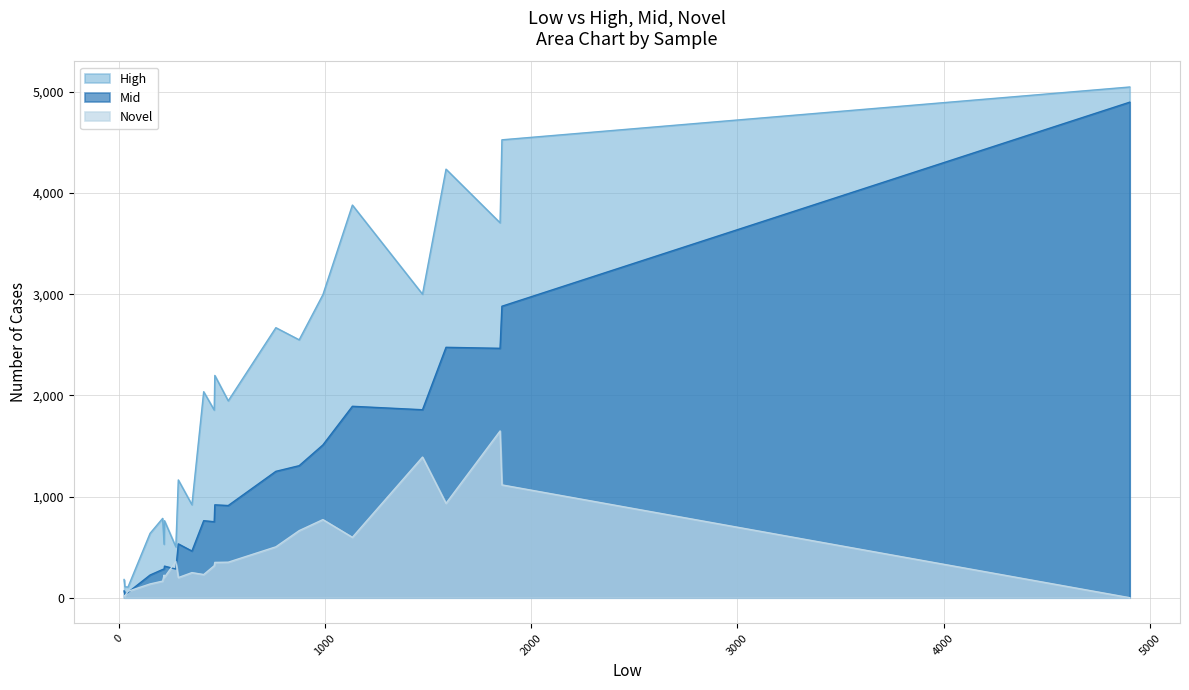

How many values in the High series are below 1946?

11